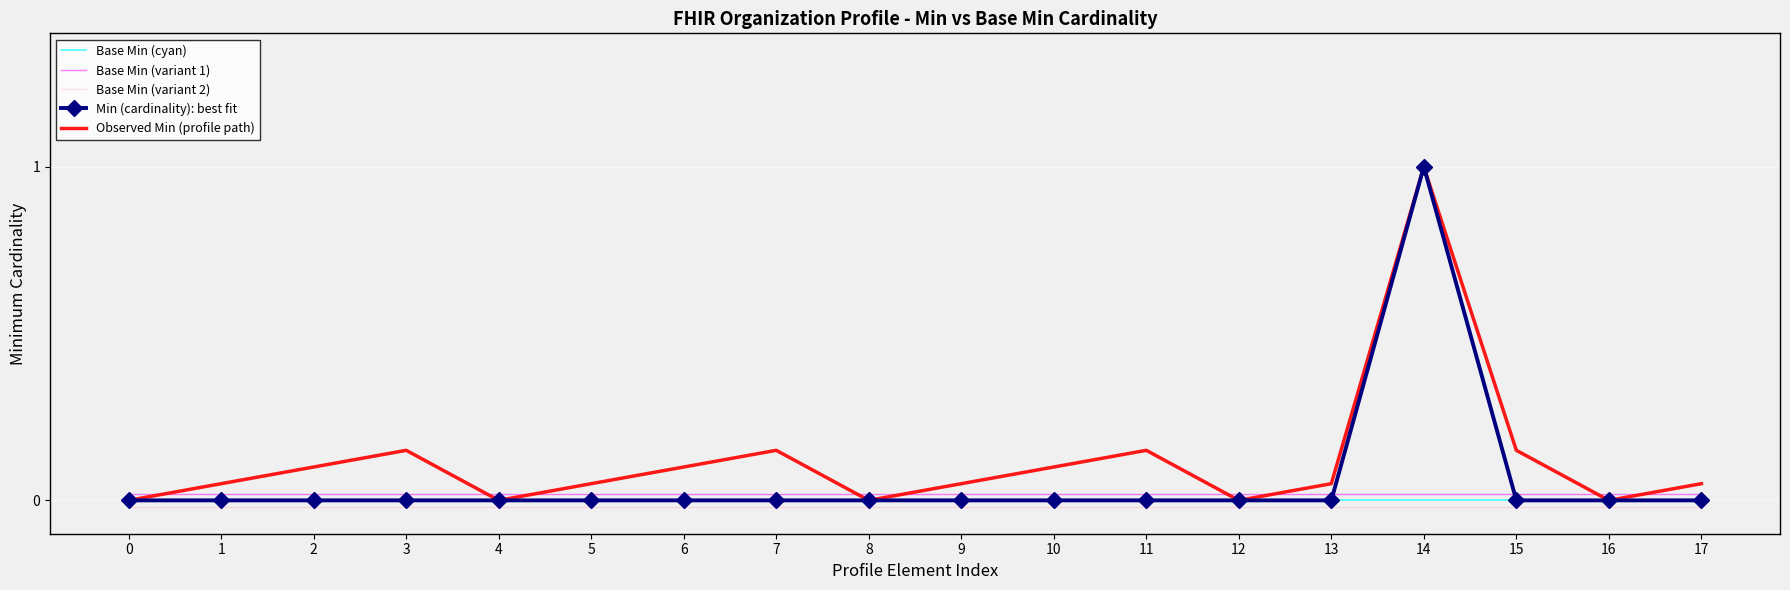

True or false: Base Min (variant 1) and Base Min (cyan) cross at least once.

False